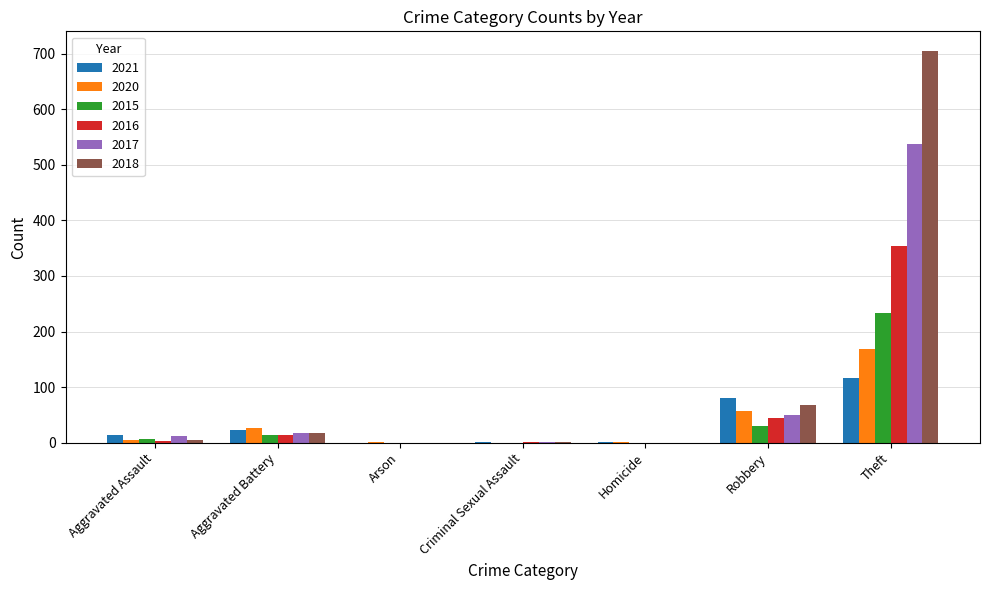

What are all the series names shown in the legend?

2021, 2020, 2015, 2016, 2017, 2018